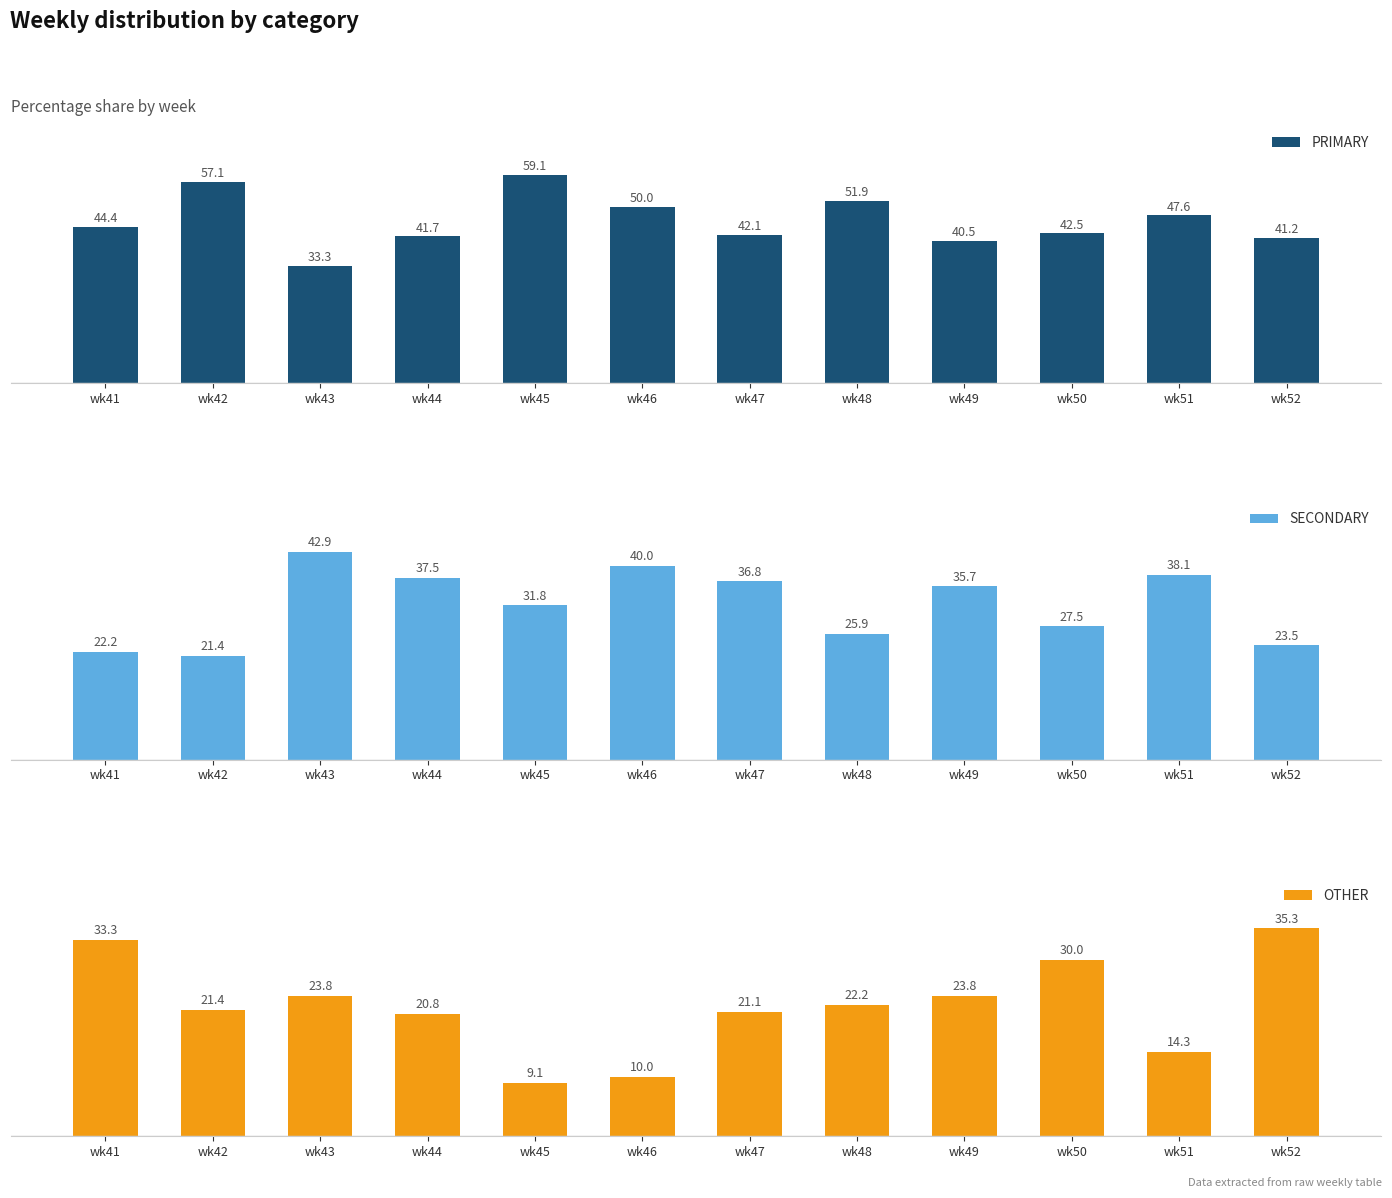

At which category is the sum across all series the highest?

wk42